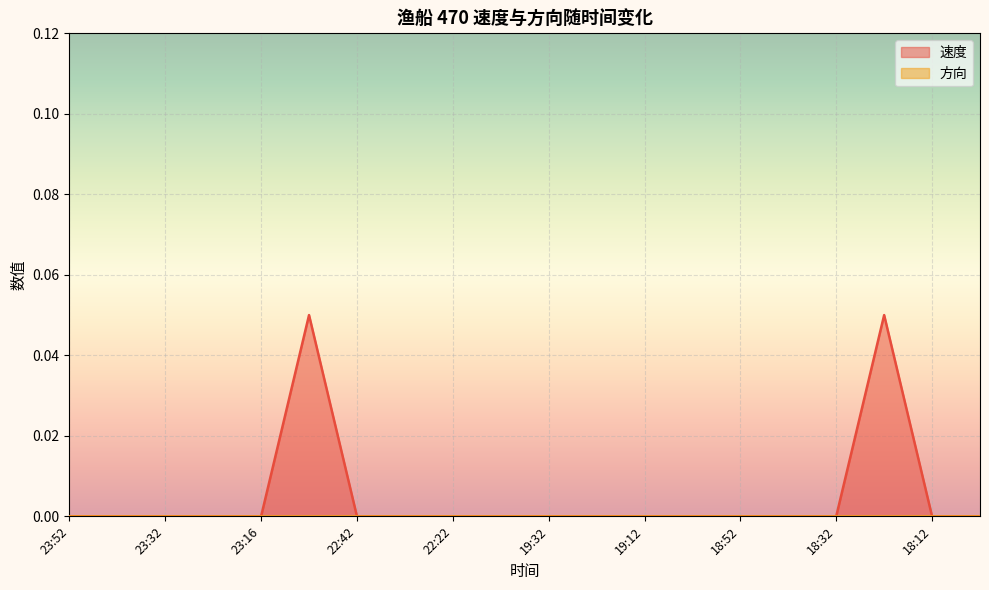

How many values are above zero?

2